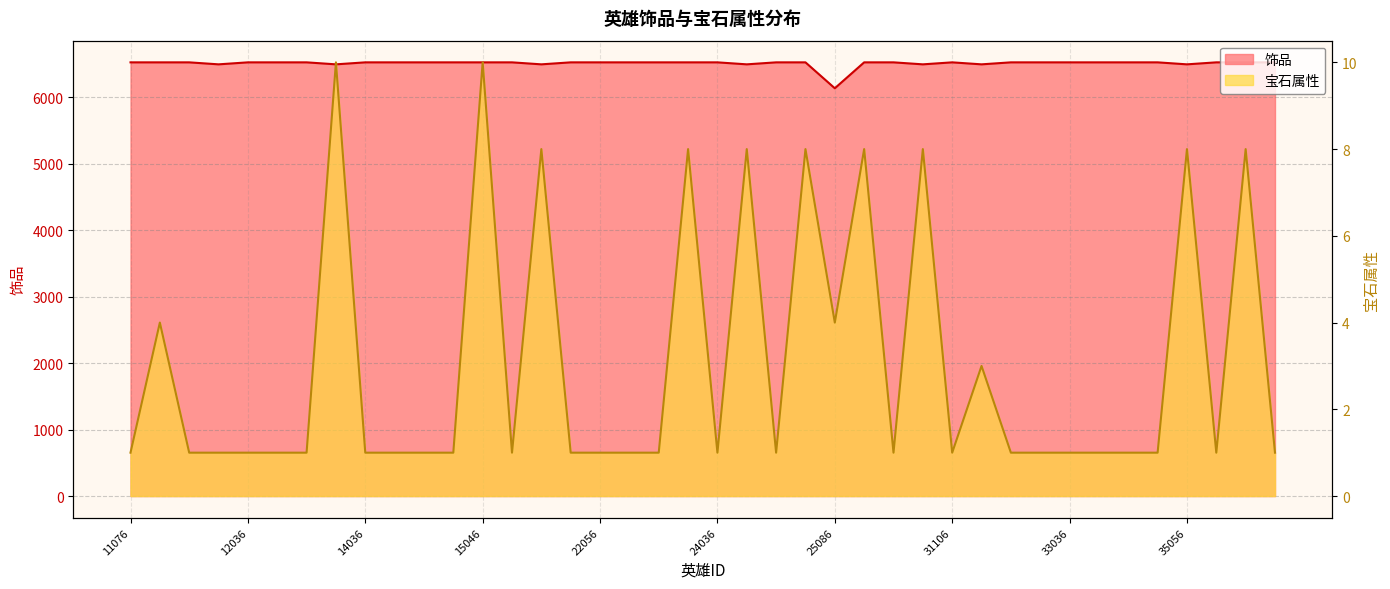

True or false: 宝石属性 has more than 0 interior local peaks.

True